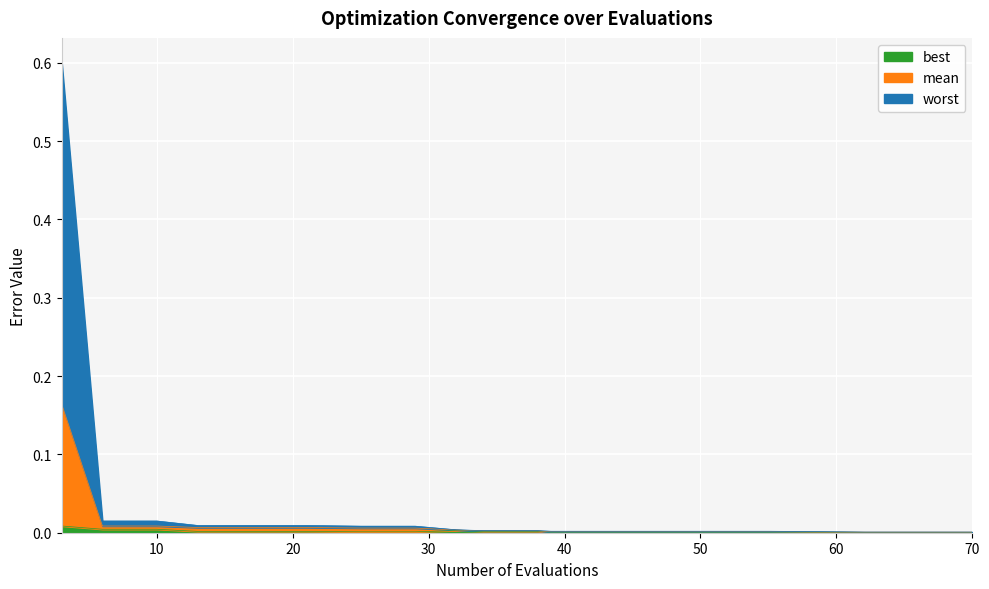

True or false: mean has more than 2 points higher than both neighbors.

False